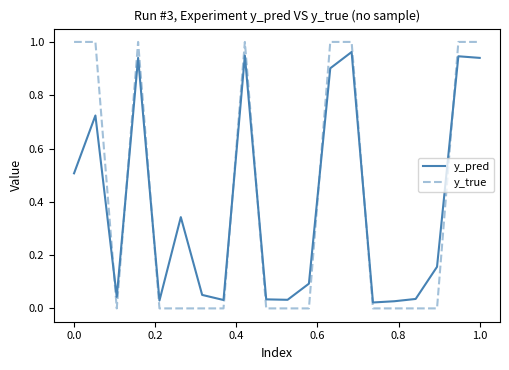

How many intersections are there between y_true and y_pred?

8